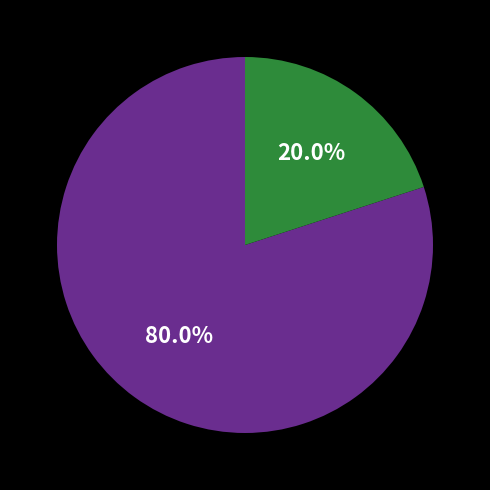

Is there any slice that represents more than half of the pie?

Yes